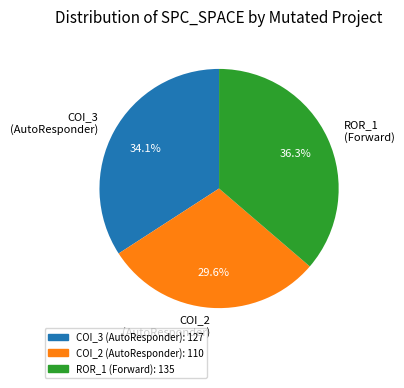

What portion of the pie excludes COI_3 (AutoResponder)?

65.9%